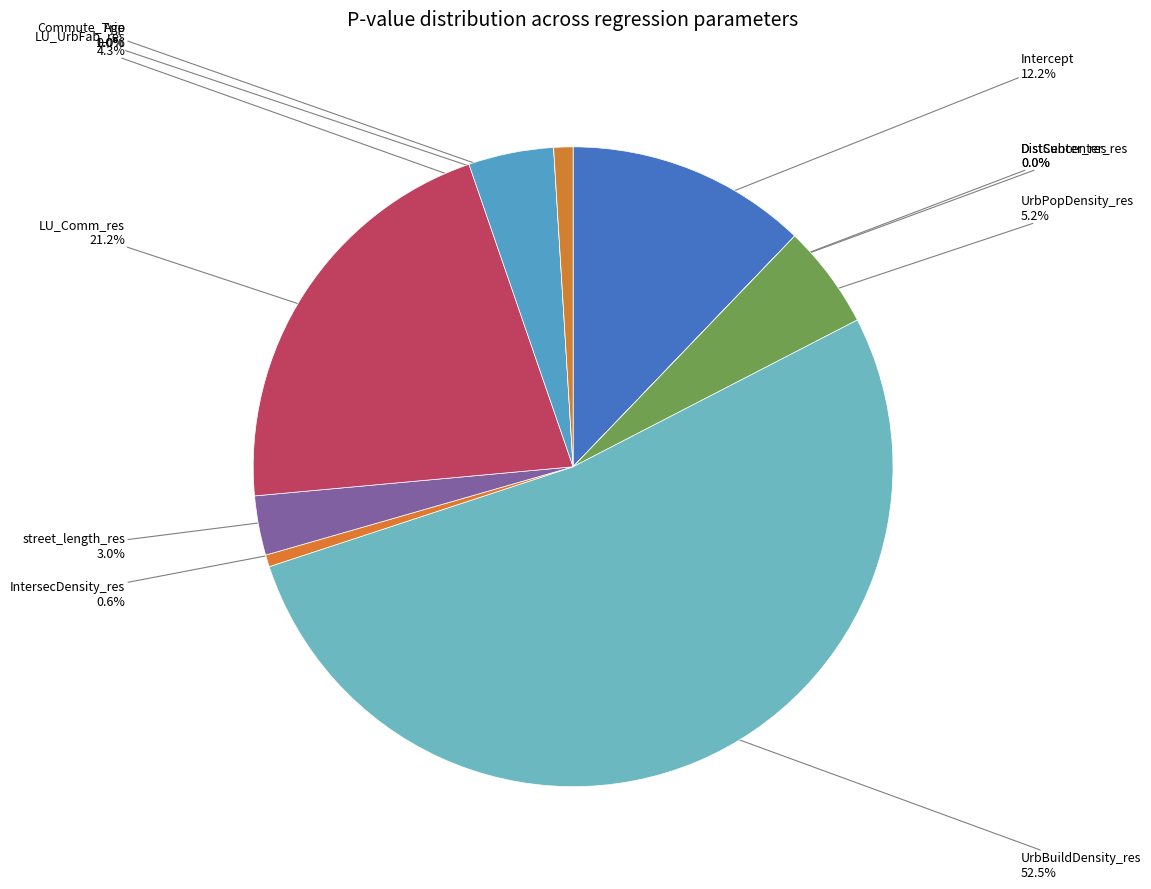

Which category has the smallest portion of the pie?

DistCenter_res